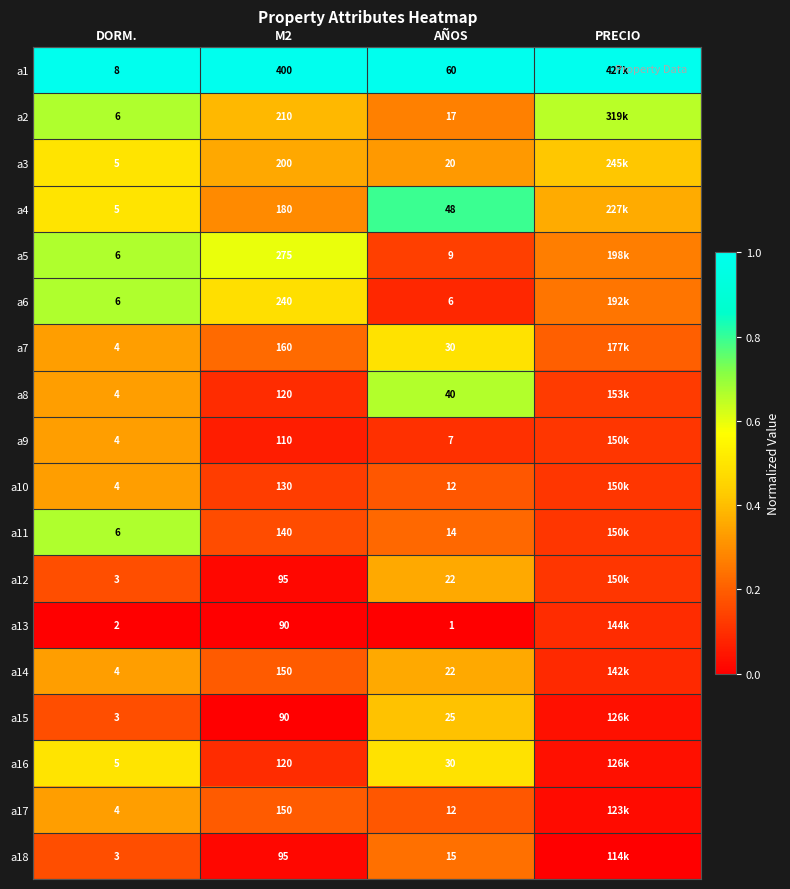

Is the value of a2 at M2 greater than the value of a3 at AÑOS?

Yes